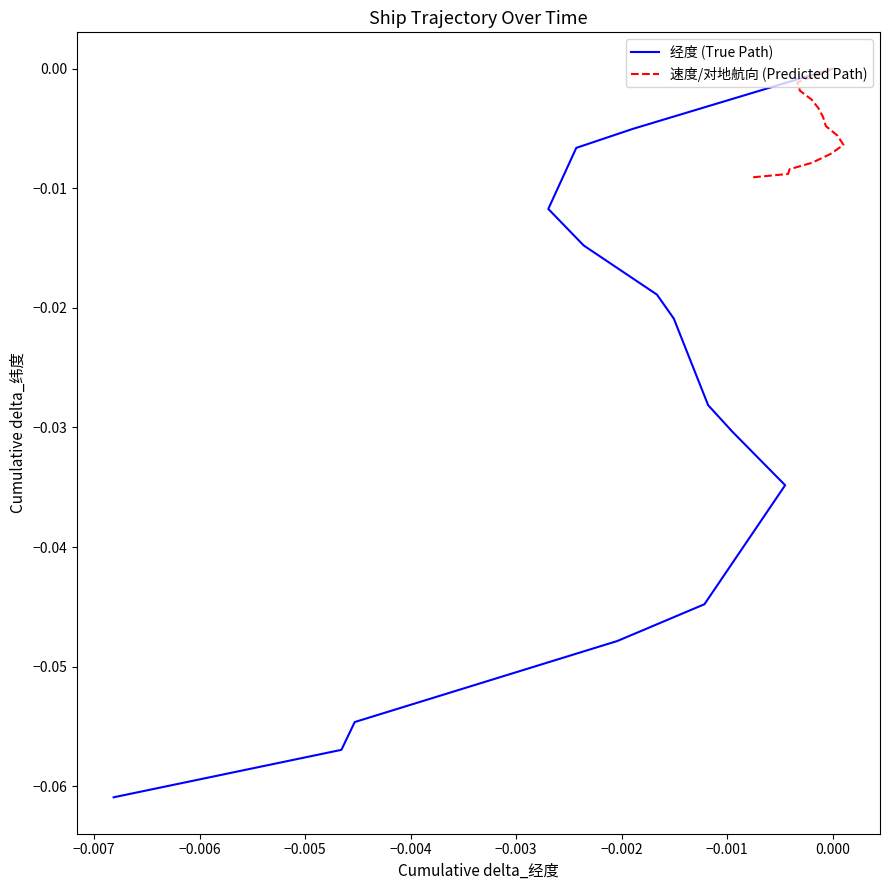

The 速度/对地航向 (Predicted Path) series shows -0.0 at 0.000. True or false?

False